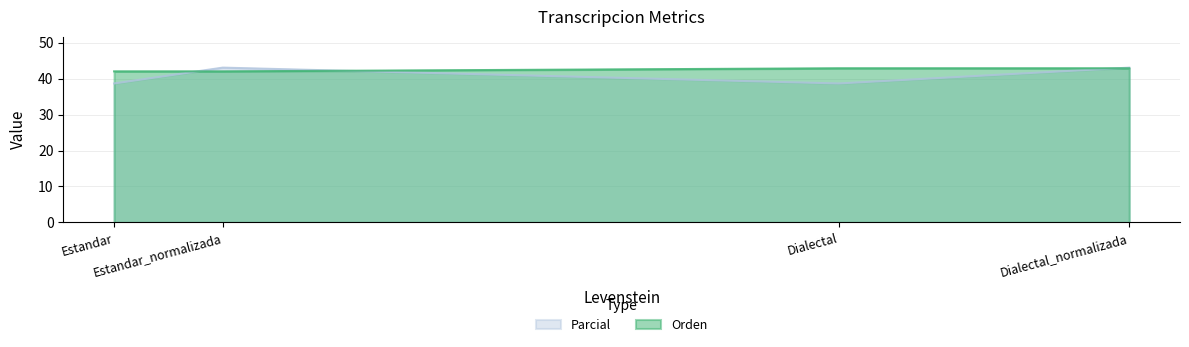

After their last crossing, which series has the higher values: Parcial or Orden?

Parcial